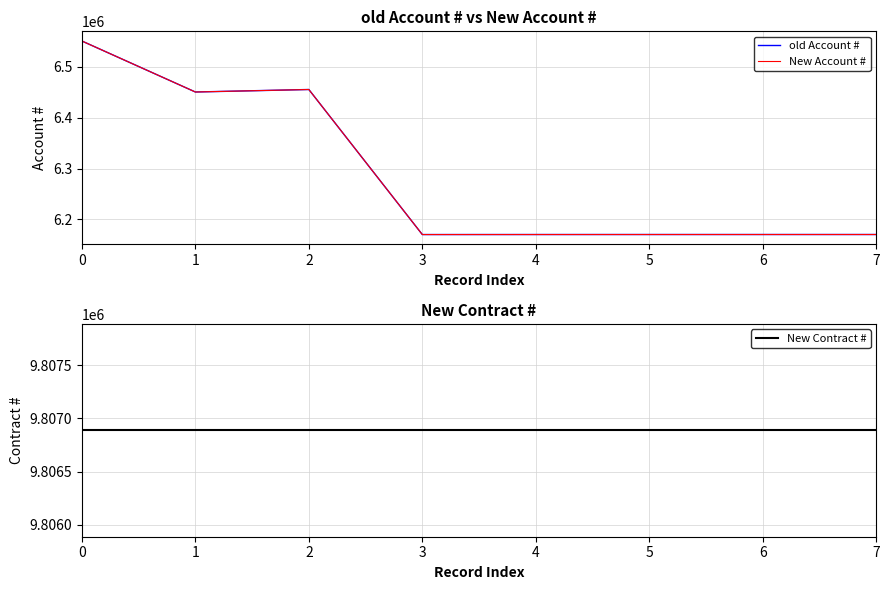

True or false: old Account # and New Account # intersect in this chart.

False